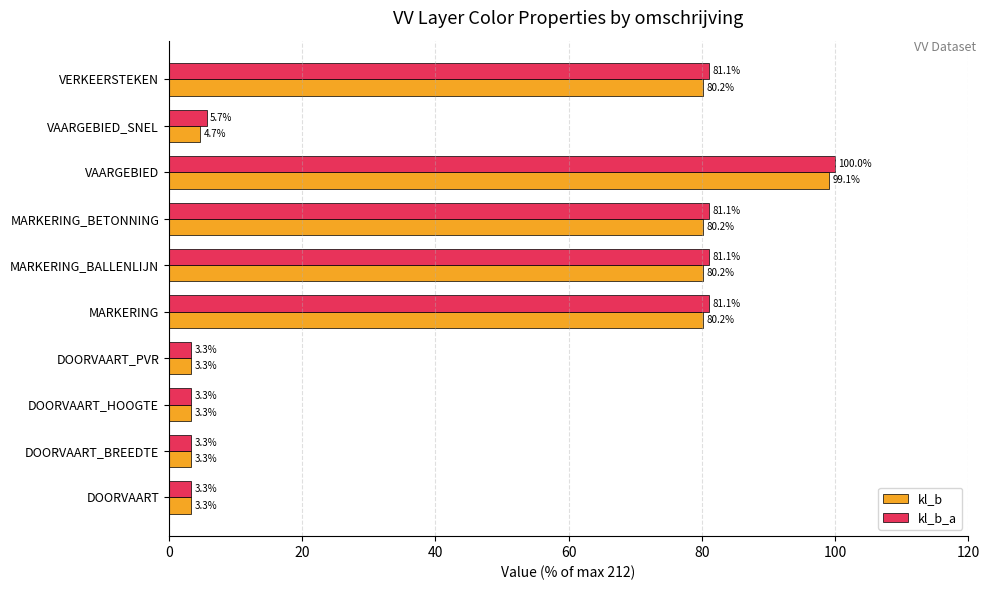

Is the value of kl_b at MARKERING greater than the value of kl_b_a at DOORVAART_HOOGTE?

Yes